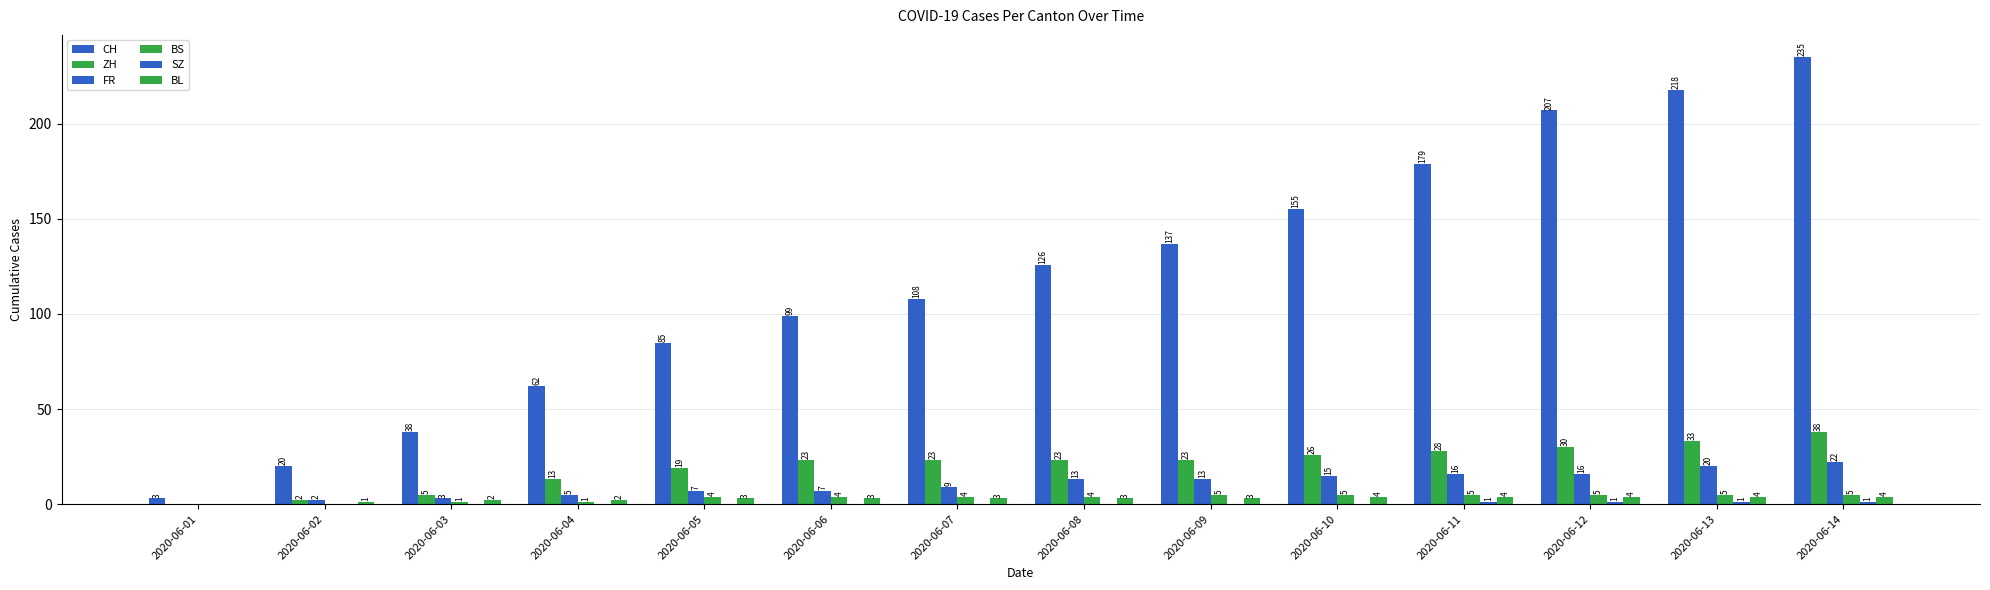

How many data points does each series have?

14